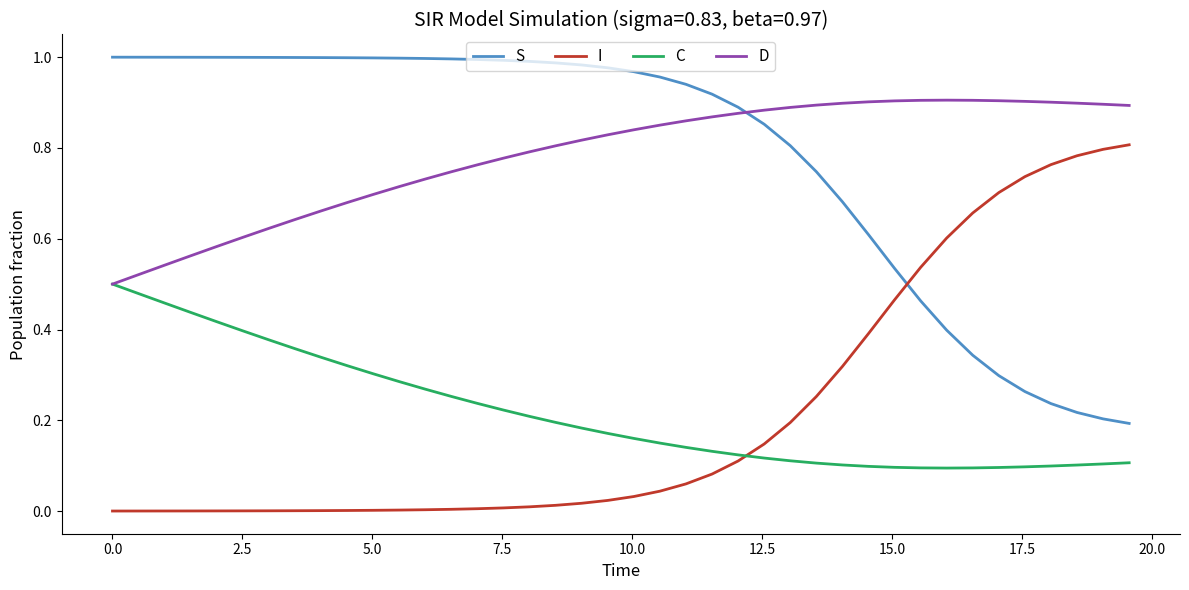

List the series in order of their peak value, lowest first.

C, I, D, S